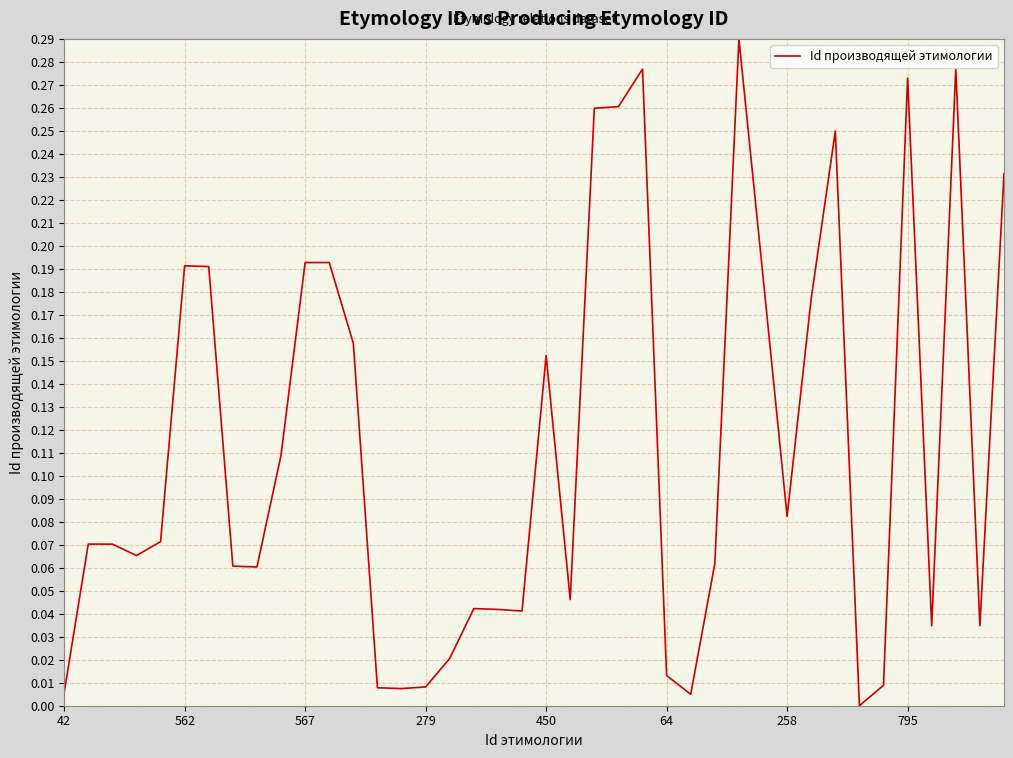

The chart shows a value of 0.1 at 450. True or false?

False